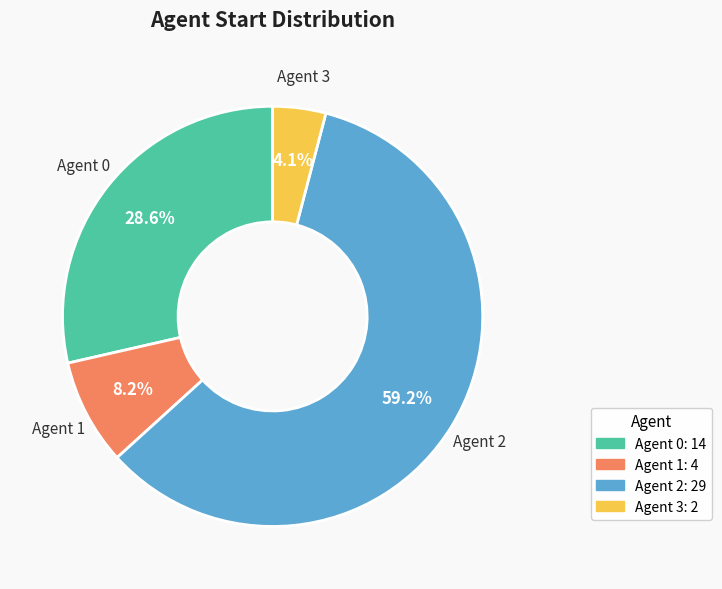

What percentage is the Agent 0 slice, to the nearest percent?

29%